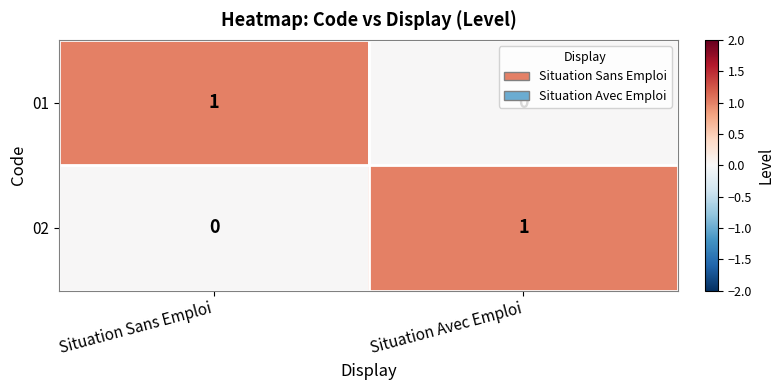

What is the difference between the highest and lowest values at Situation Sans Emploi?

1